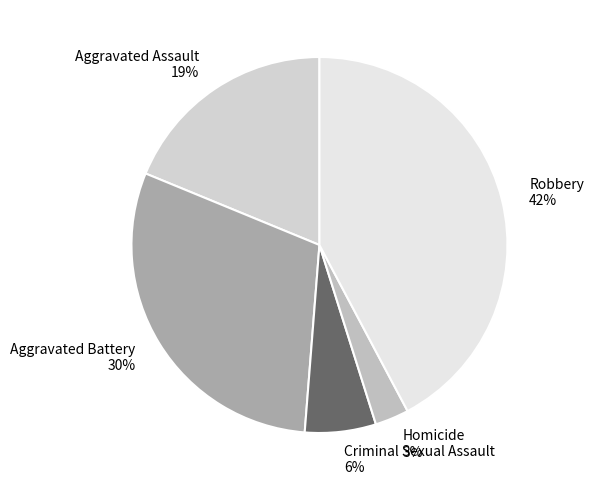

What is the largest slice in the pie chart?

Robbery